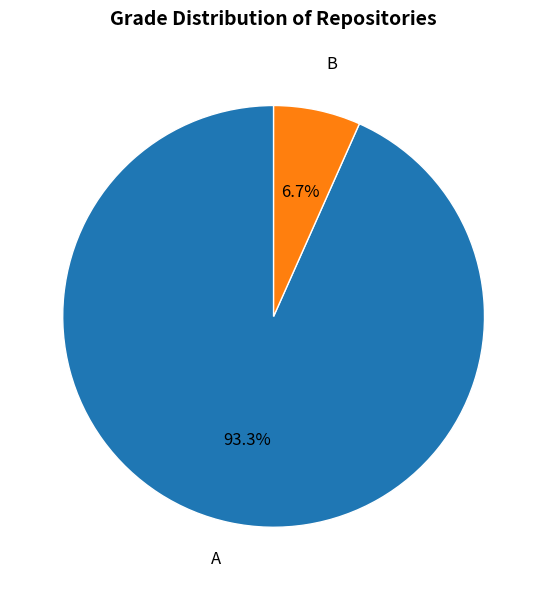

To the nearest percent, what is the average slice percentage?

50%